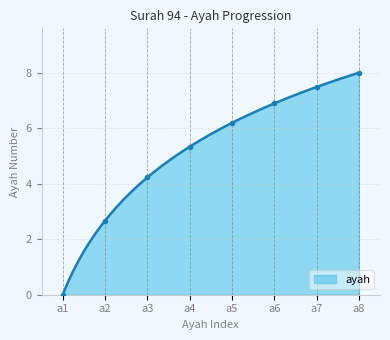

What is the sum of all values?

1587.4